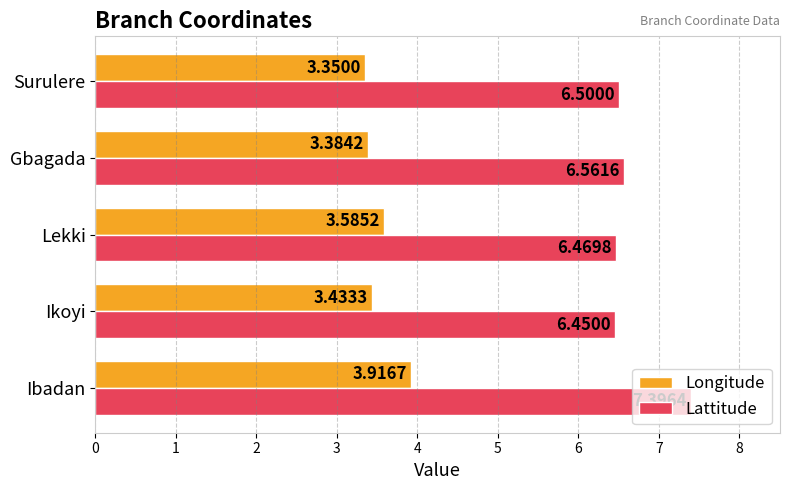

Which series has the widest spread of values?

Lattitude